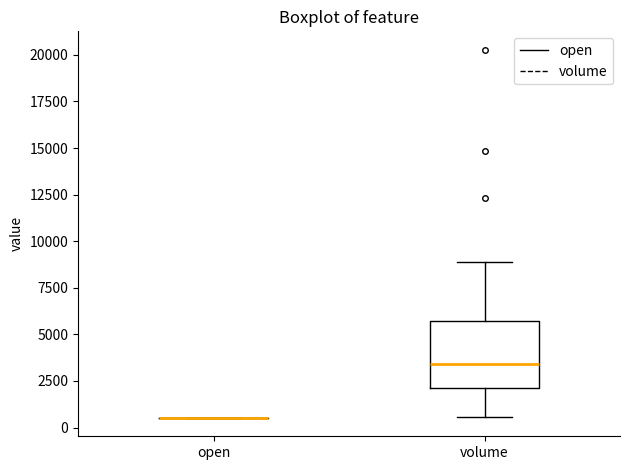

Where does the upper whisker of the box for volume end on the y-axis? The values are not printed on the chart, so give them approximately, as read against the axis.

9000